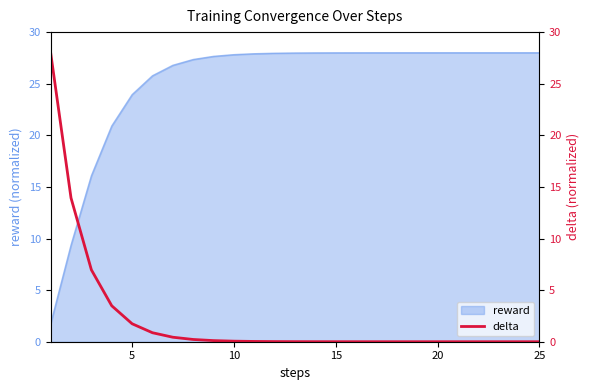

What is the difference between the maximum and minimum values?

28.0